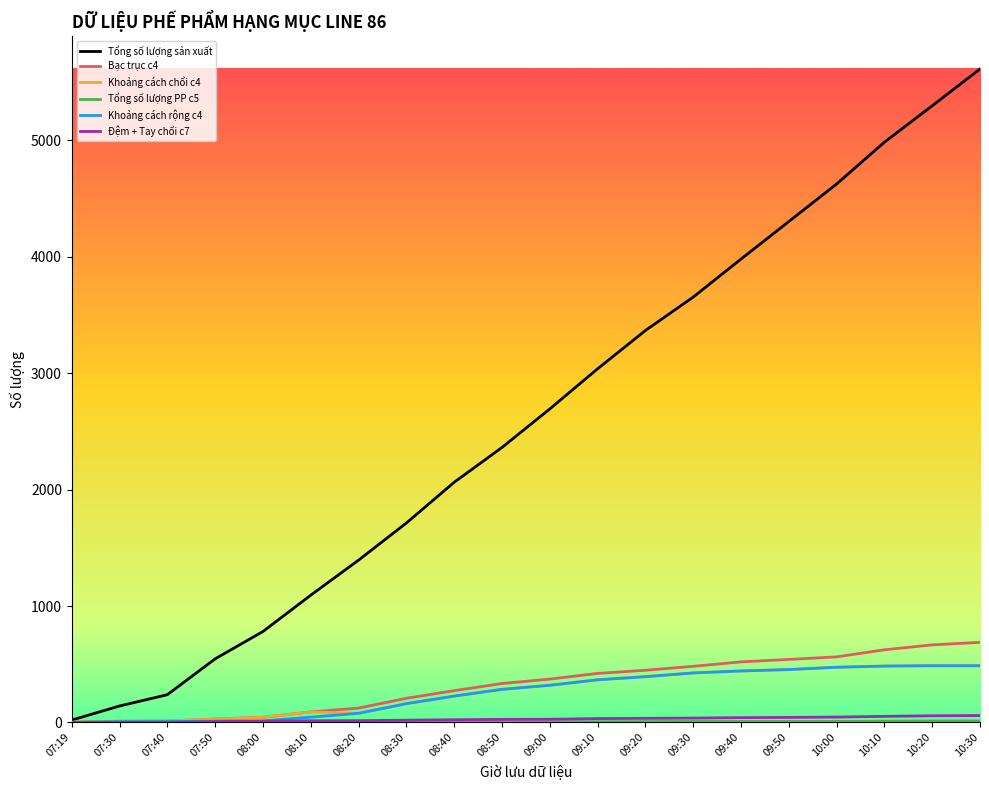

What is the spread (max minus min) of values at 07:50?

546